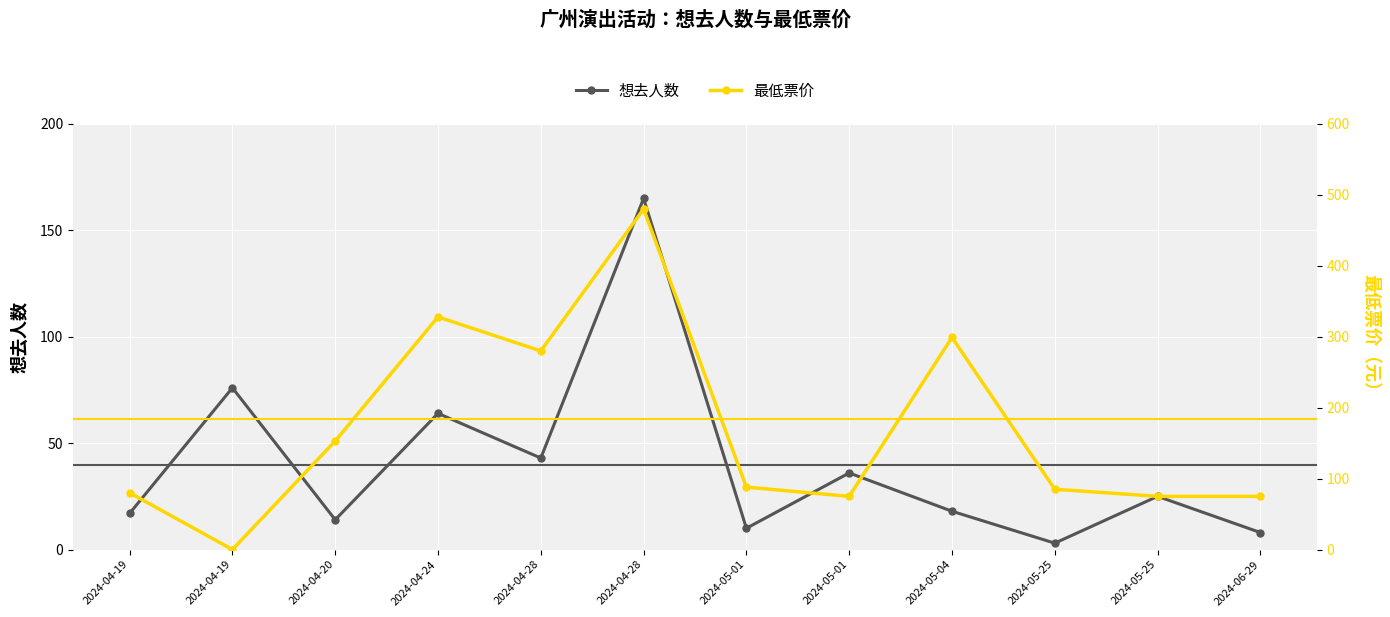

Which series has the largest total across all categories?

最低票价